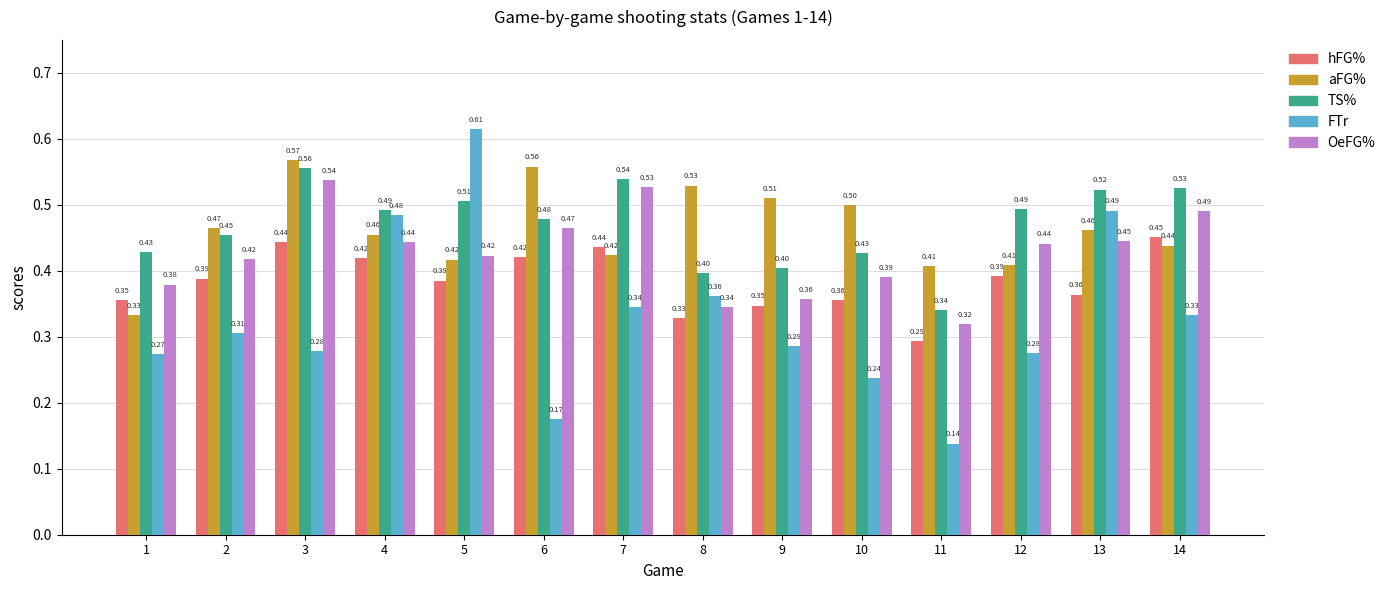

At how many categories does at least one series exceed 0?

14